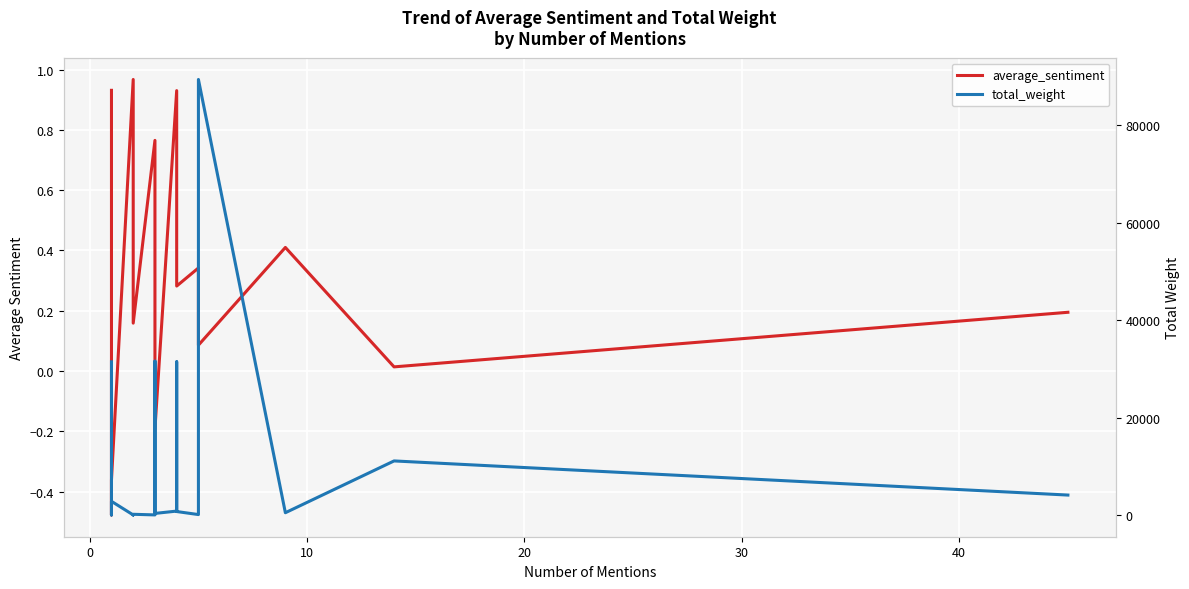

In total_weight, how many points are higher than both neighbors (excluding endpoints)?

7